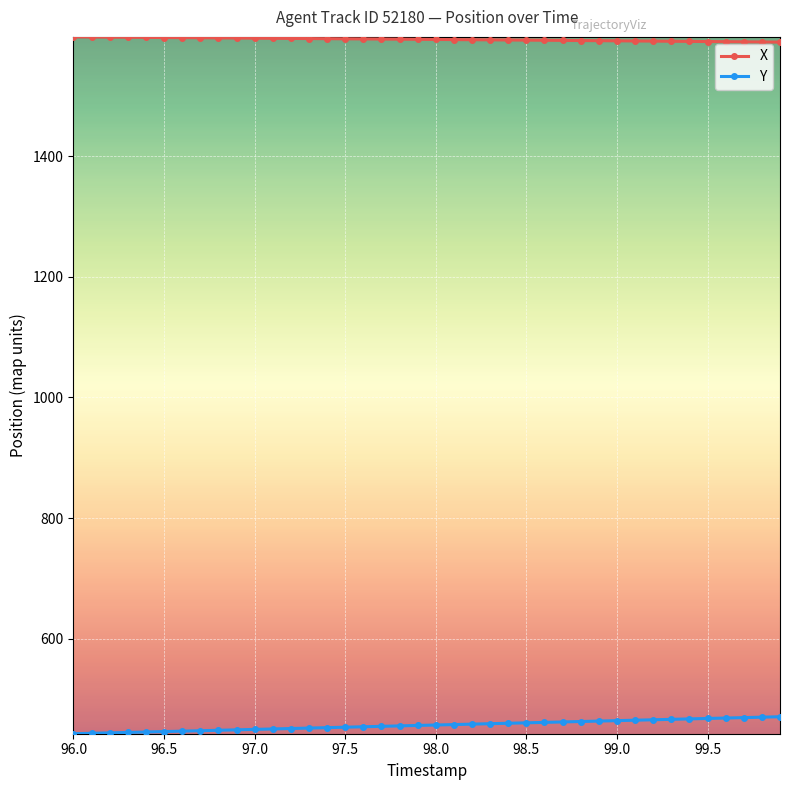

At how many categories does at least one series exceed 974?

40